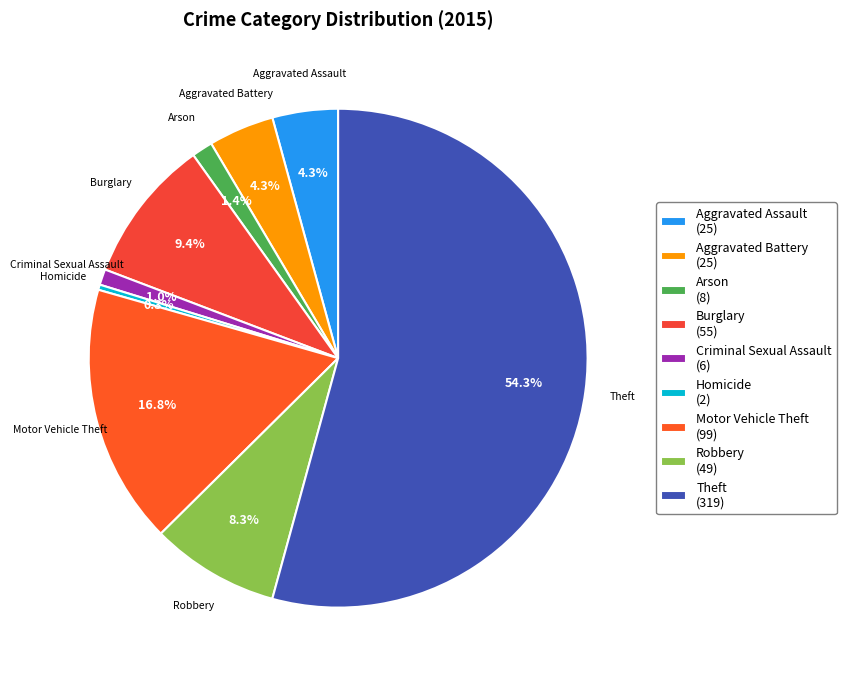

What is the majority slice?

Theft